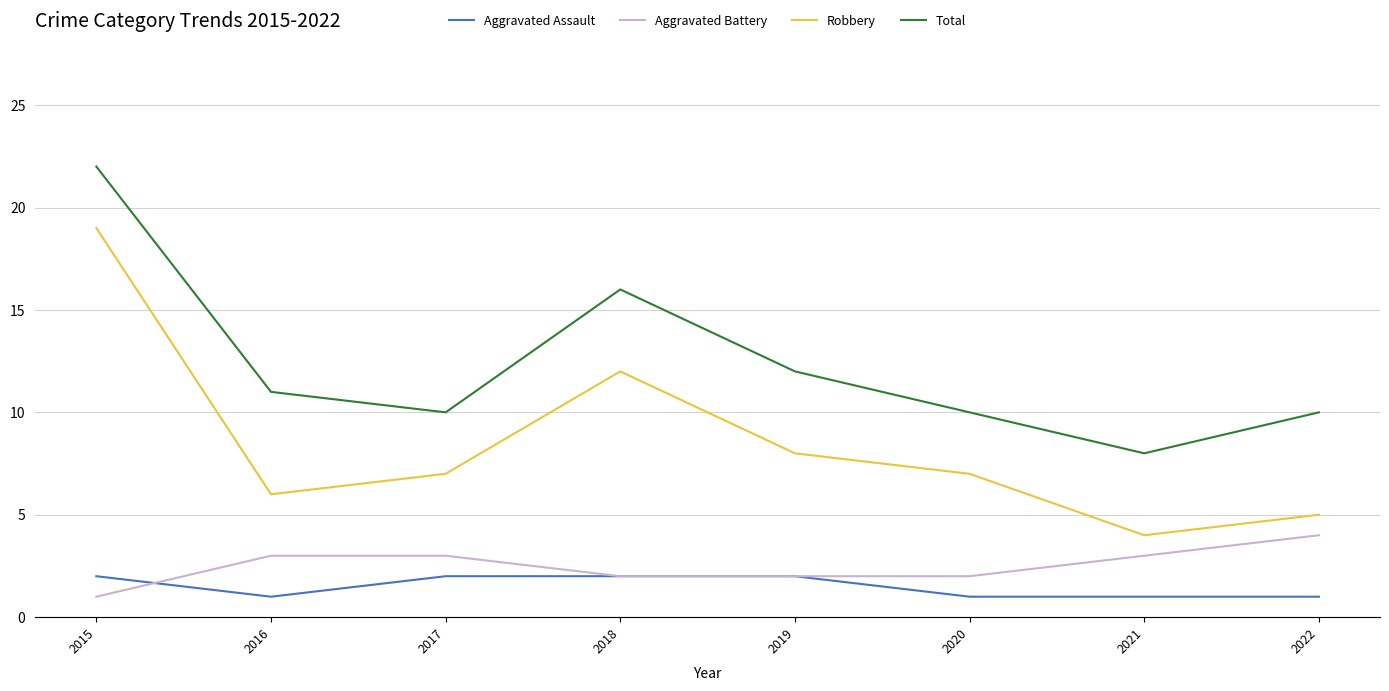

Reading right to left, what are all the values shown in this chart?

Aggravated Assault: 1	1	1	2	2	2	1	2
Aggravated Battery: 4	3	2	2	2	3	3	1
Robbery: 5	4	7	8	12	7	6	19
Total: 10	8	10	12	16	10	11	22